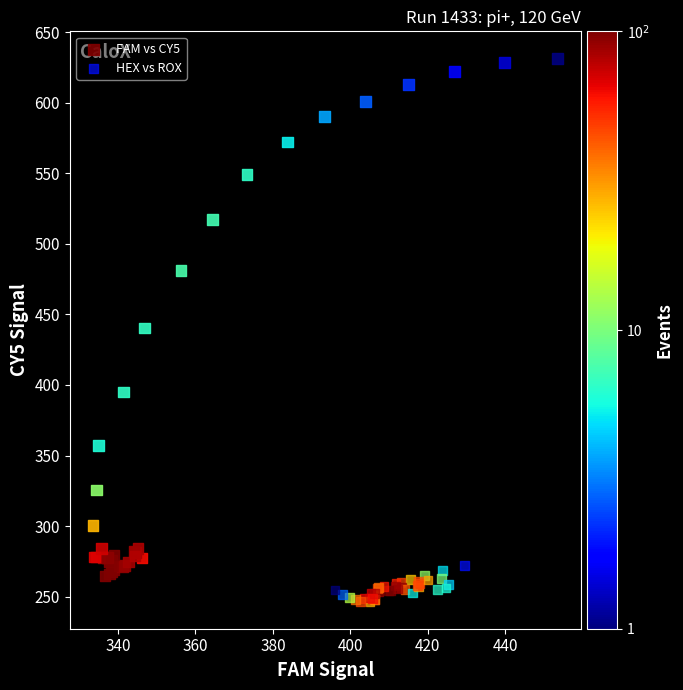

What are all the series names shown in the legend?

FAM vs CY5, HEX vs ROX